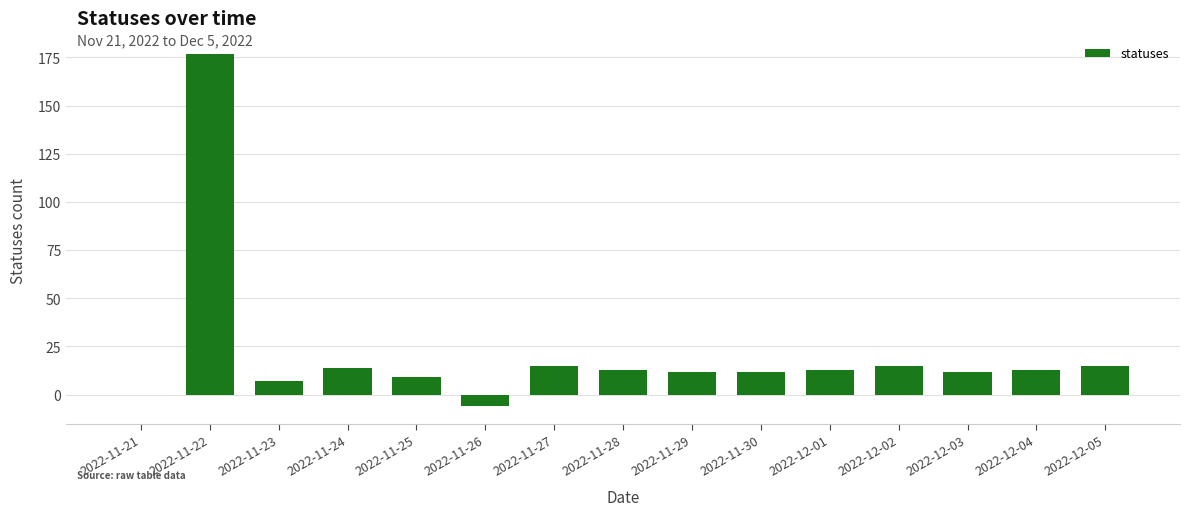

What is the difference between the values at 2022-12-03 and 2022-11-23?

5